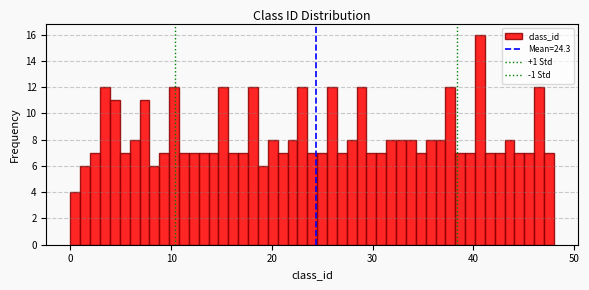

Around what value on the x-axis is the tallest bar? Give the approximate position of its centre, as read against the axis.

41